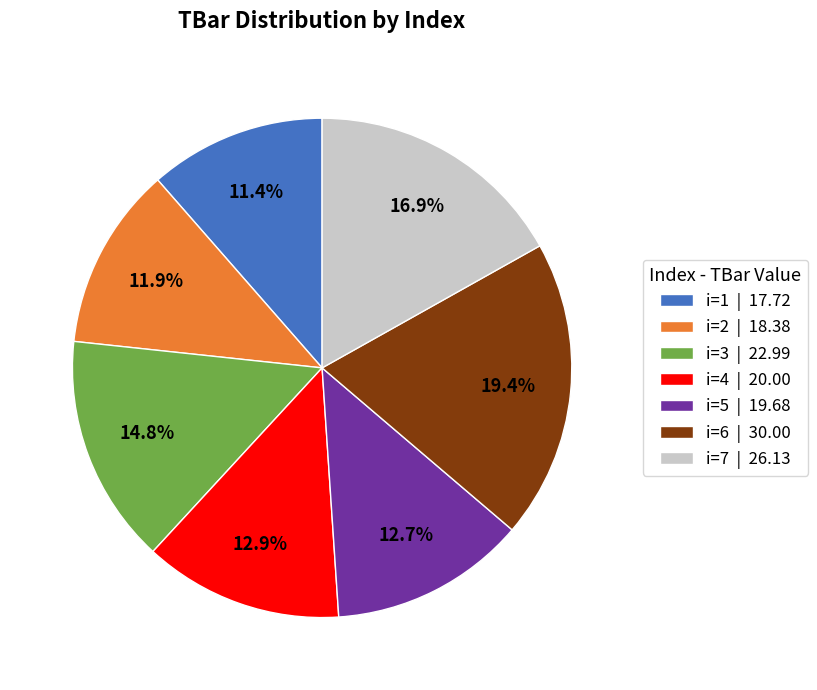

Between i=7 | 26.13 and i=6 | 30.00, which is larger?

i=6 | 30.00